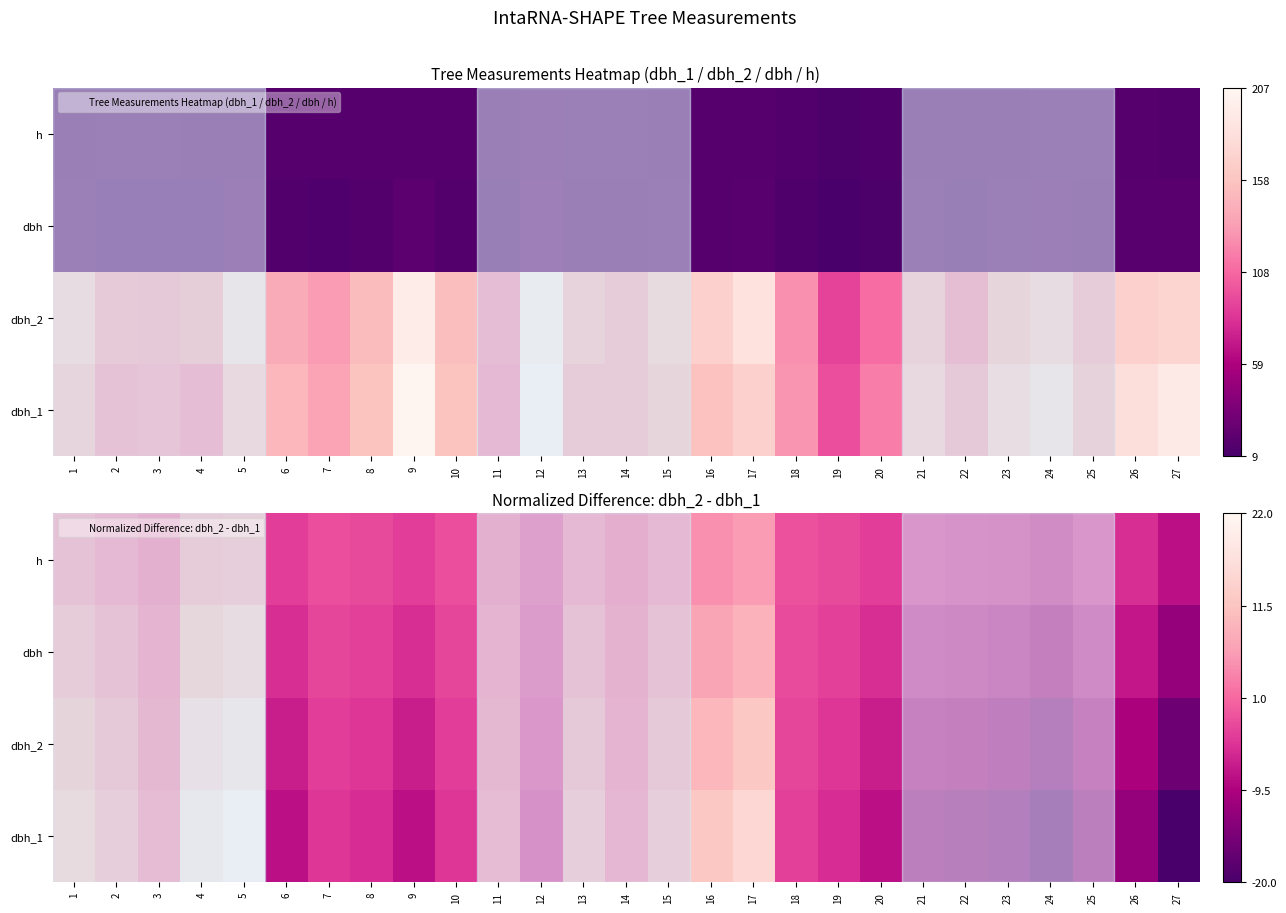

List the series in order of their overall mean, highest first.

h, dbh, dbh_2, dbh_1